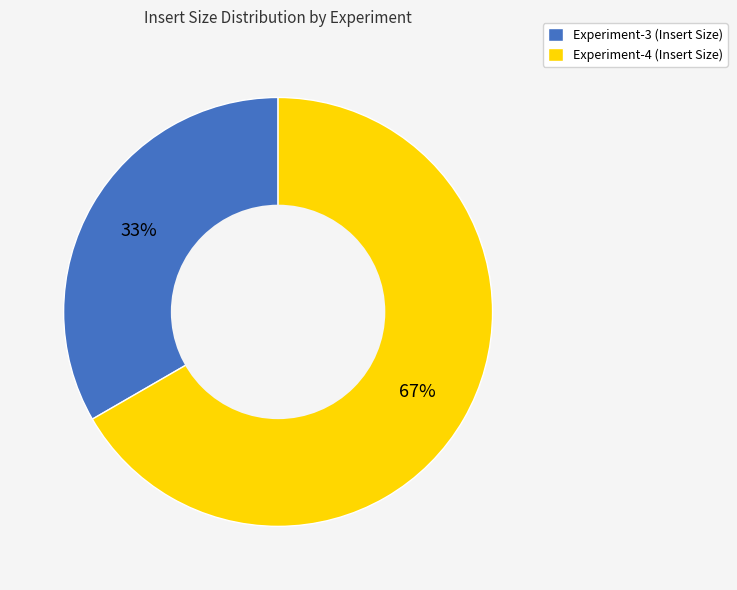

What is the largest slice in the pie chart?

Experiment-4